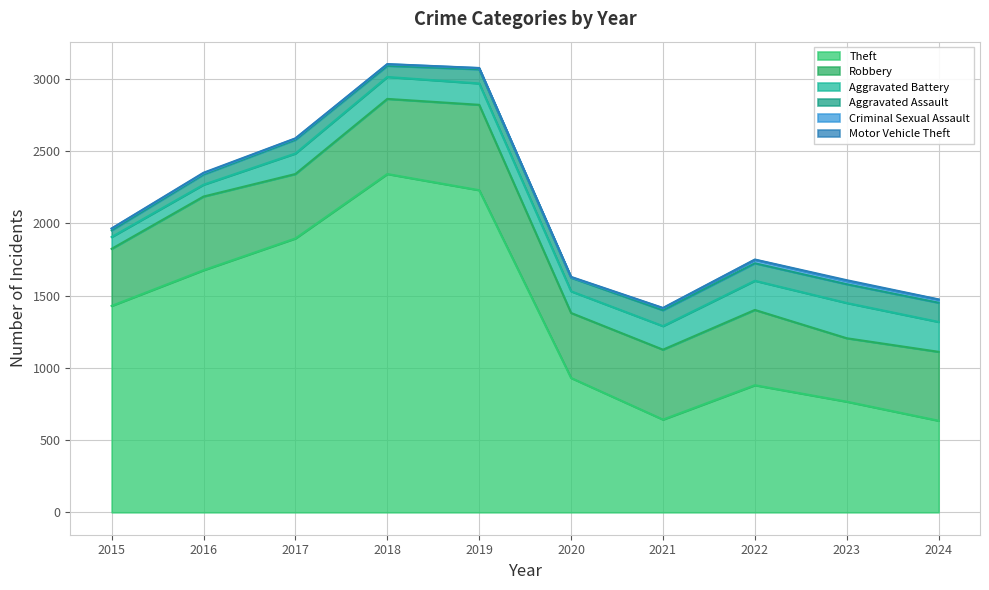

How many interior local peaks does the Aggravated Assault series have?

2